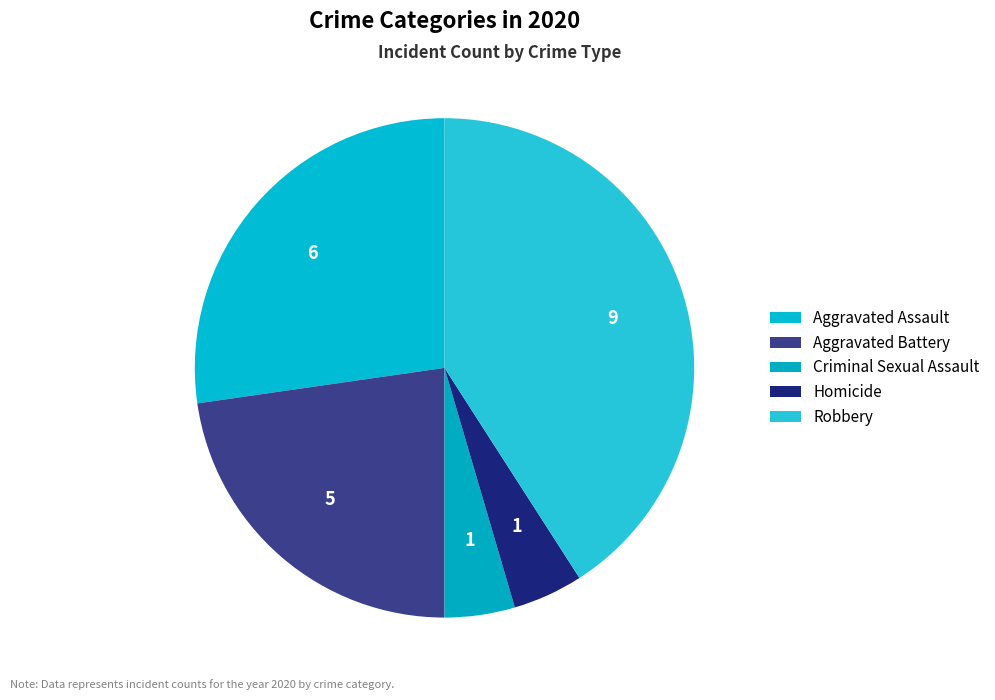

Count the number of slices in the pie.

5